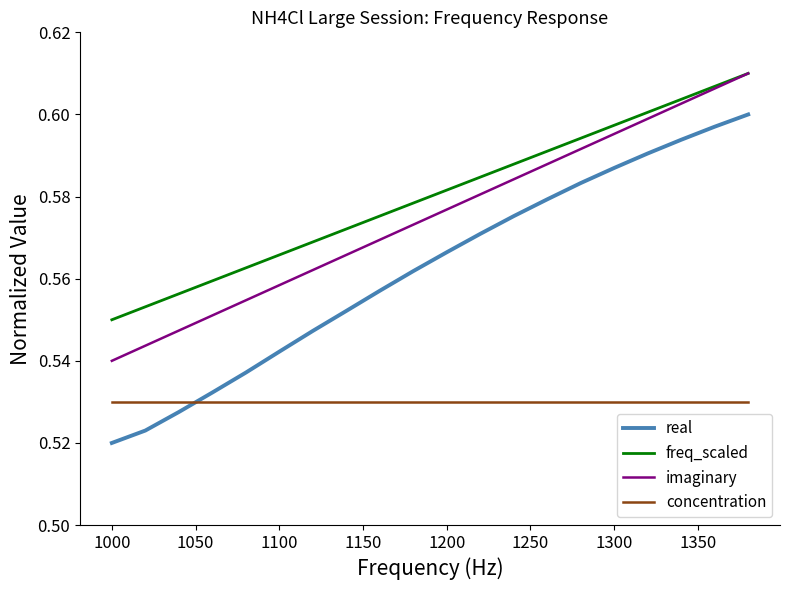

Which series has the widest spread of values?

real